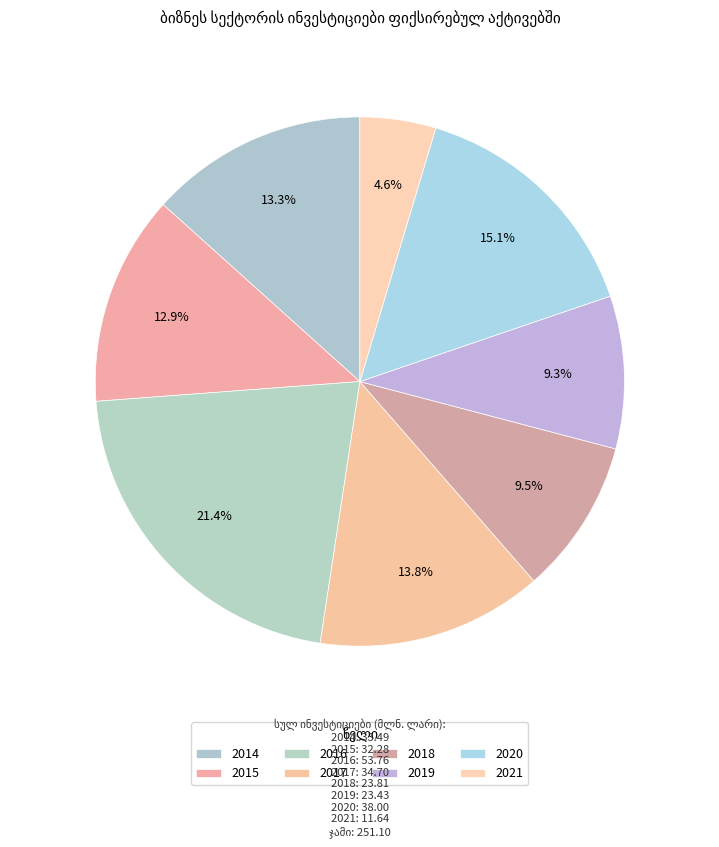

Between 2020 and 2017, which is larger?

2020